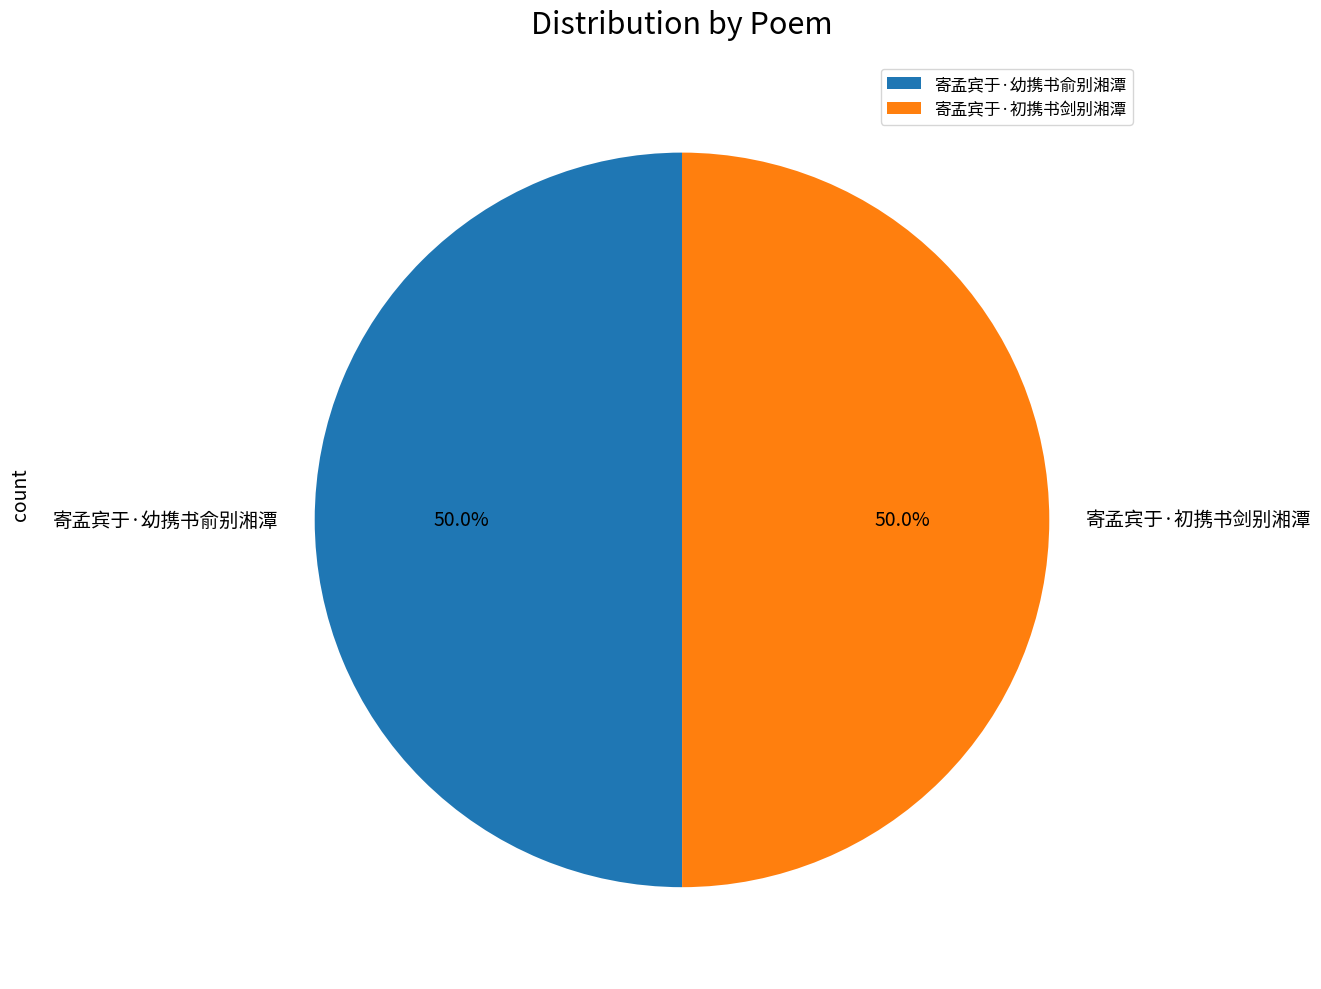

What percentage is the 寄孟宾于·幼携书俞别湘潭 slice, to the nearest percent?

50%